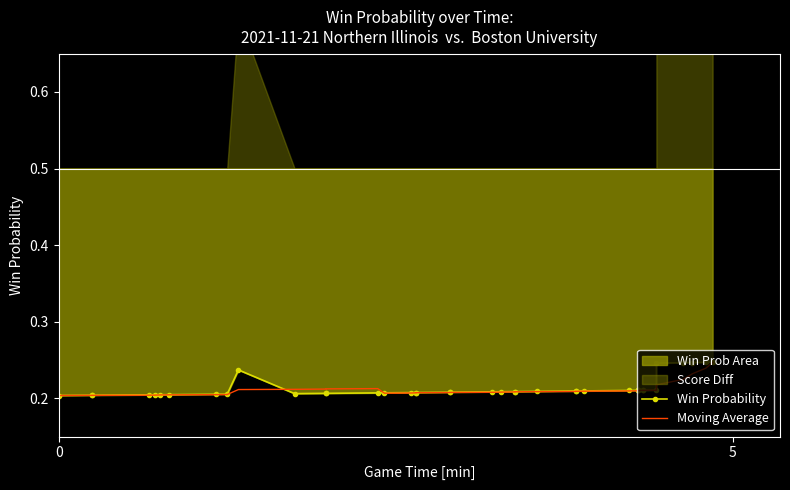

The value of Moving Average at 8 is 0.3. True or false?

False